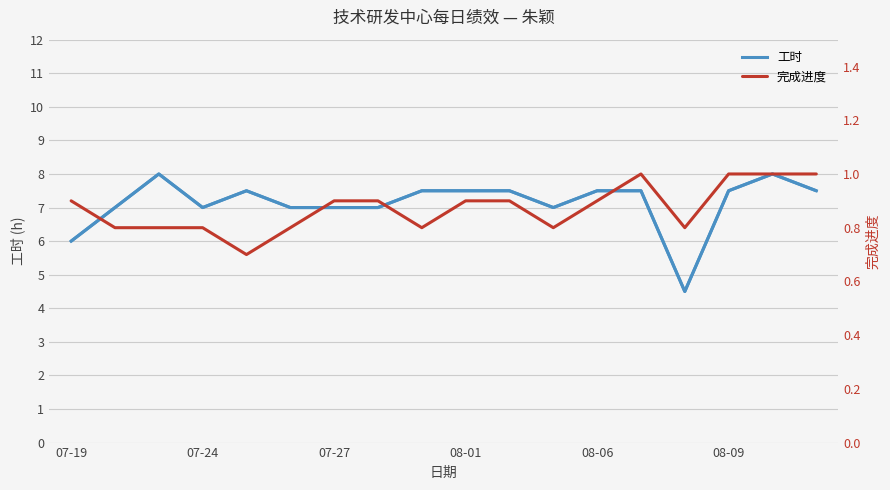

Which series has the largest range (max minus min)?

工时